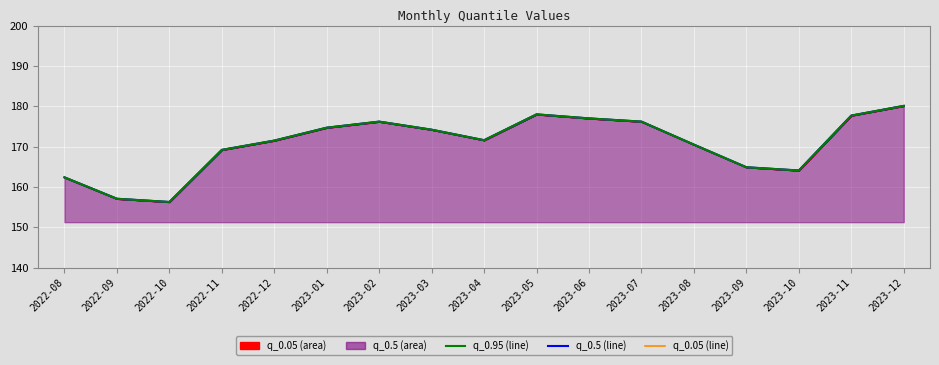

Rank the categories by q_0.95 value from highest to lowest.

2023-12, 2023-05, 2023-11, 2023-06, 2023-02, 2023-07, 2023-01, 2023-03, 2023-04, 2022-12, 2023-08, 2022-11, 2023-09, 2023-10, 2022-08, 2022-09, 2022-10